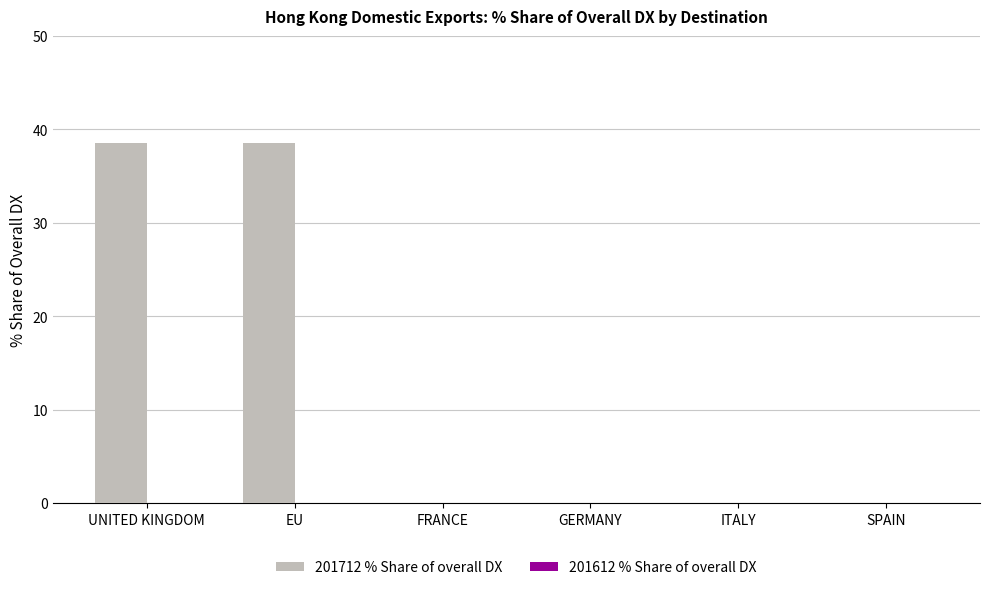

The value at GERMANY is 19.6. True or false?

False